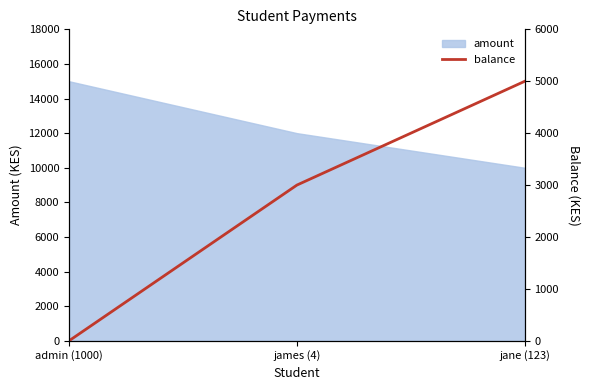

How many values are above zero?

2